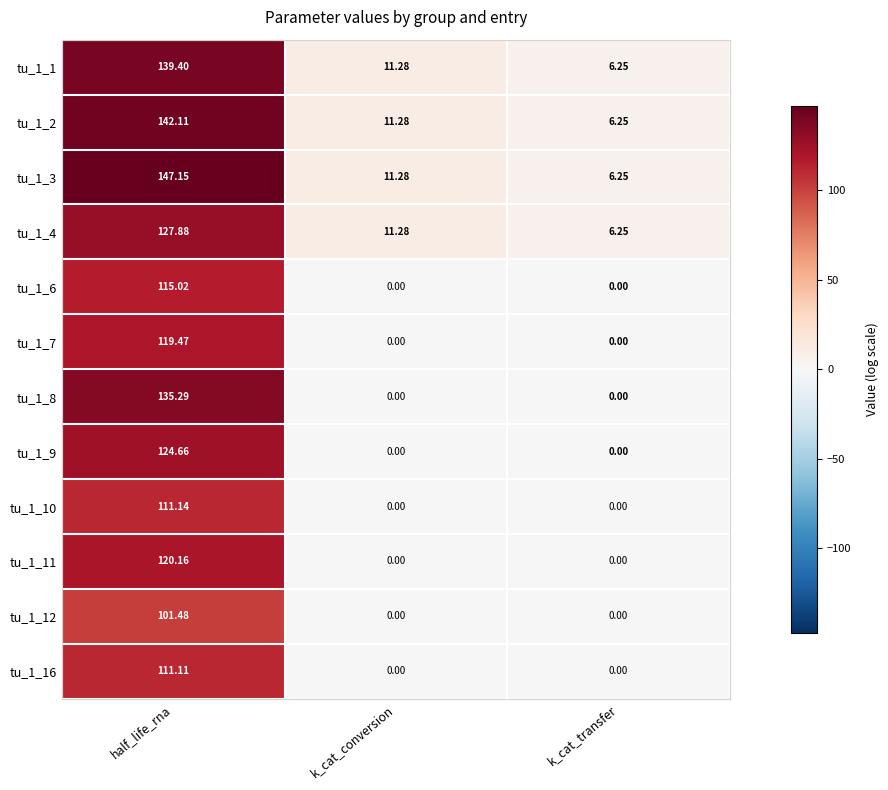

Which category has the highest value in the tu_1_1 series?

half_life_rna